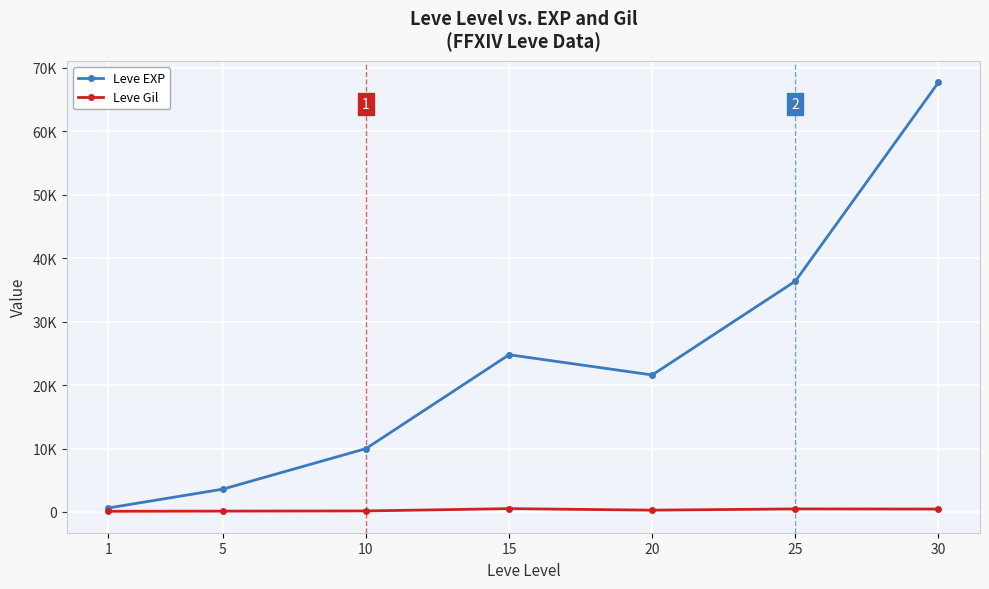

Reading left to right, list all the values displayed in this chart.

Leve EXP: 630	3600	9990	24790	21600	36390	67730
Leve Gil: 113	139	168	529	290	485	463